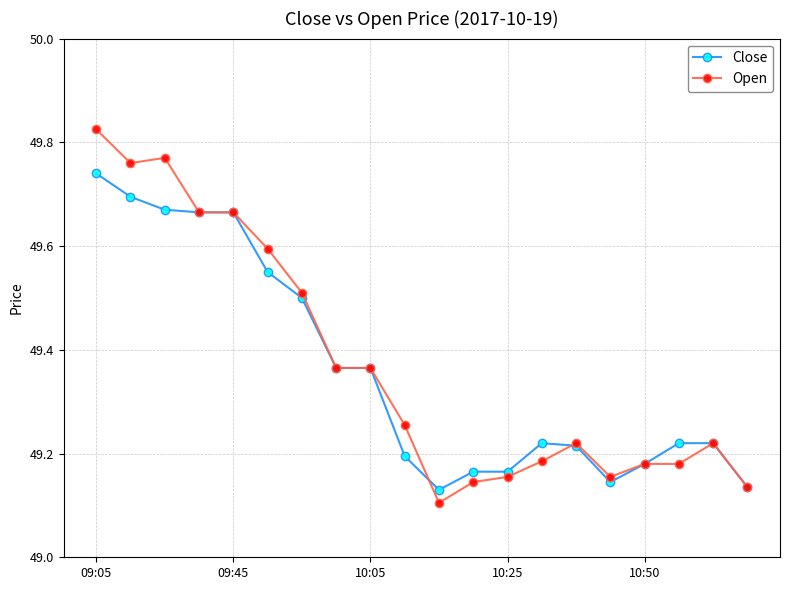

Count the Close values in the range 49 to 50.

20